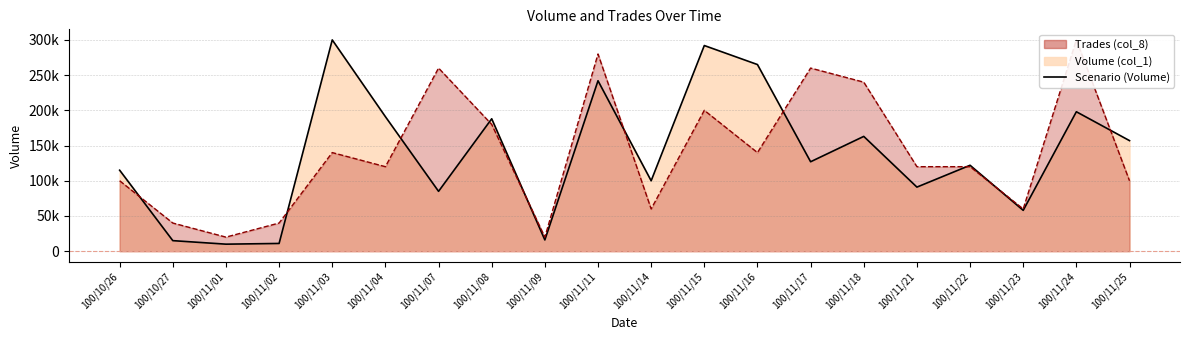

What is the difference between the values at 100/11/08 and 100/11/14?

88000